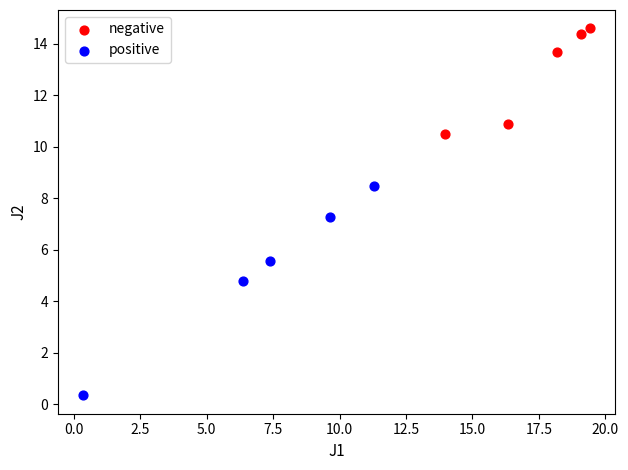

Which series contains the highest Y value?

negative